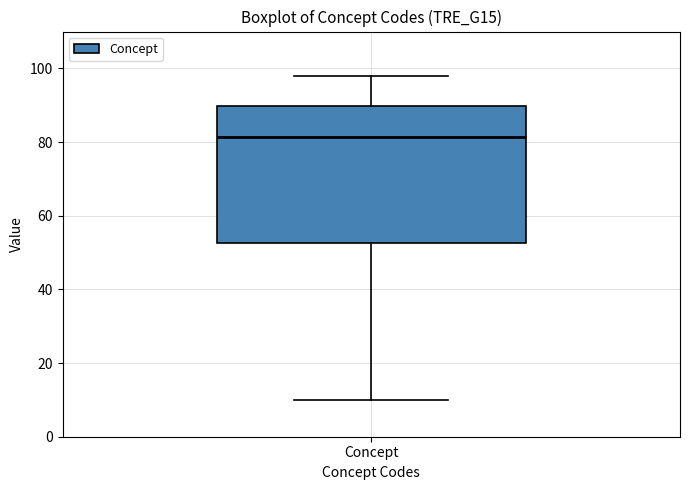

Transcribe this box plot: give where the median line is, the range the box spans, and where the two whiskers end, as read against the y-axis. The values are not printed on the chart, so give them approximately, as read against the axis.

median 82, box 52 to 90, whiskers 10 to 98